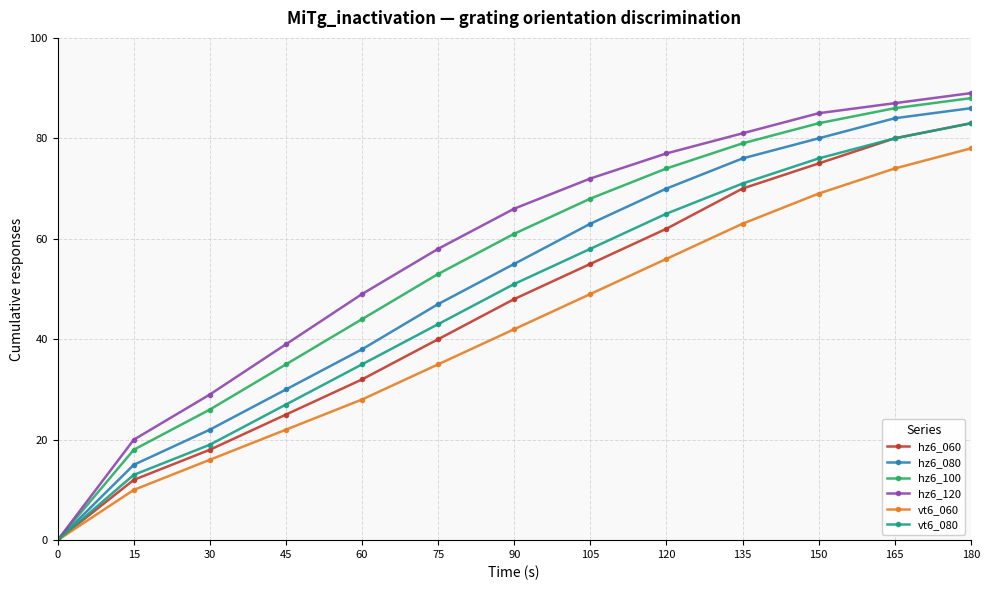

How many data points does each series have?

13